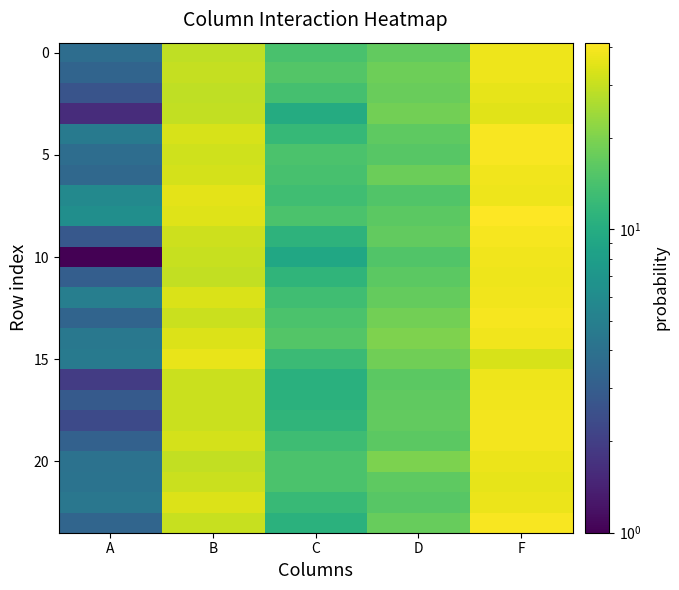

Between B and D, which is larger?

B